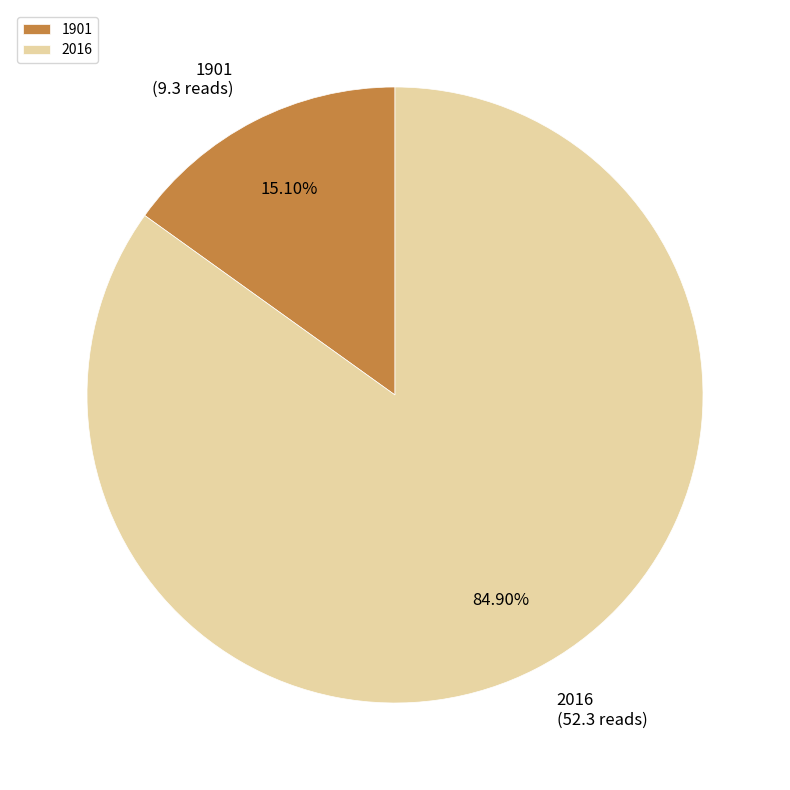

To the nearest percent, what is the difference between the 2016 and 1901 slice percentages?

70%